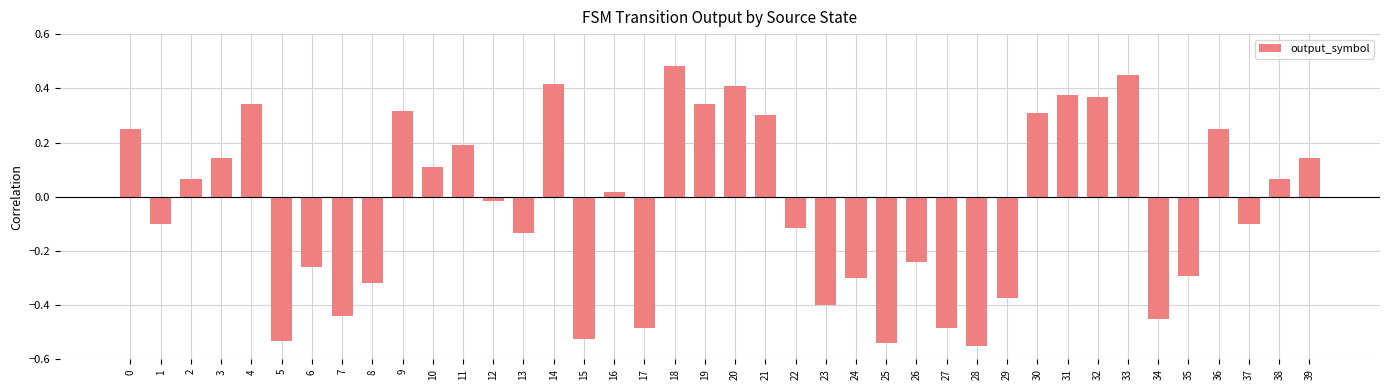

Between 14 and 26, which is larger?

14